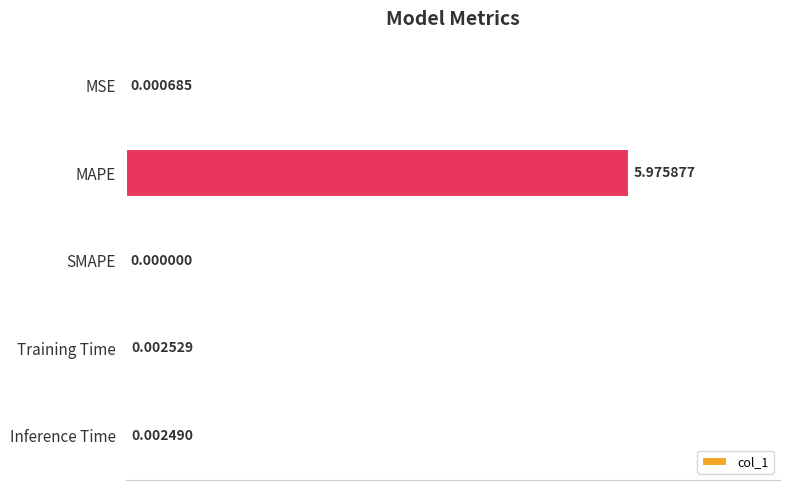

Which has a higher value, Training Time or SMAPE?

Training Time